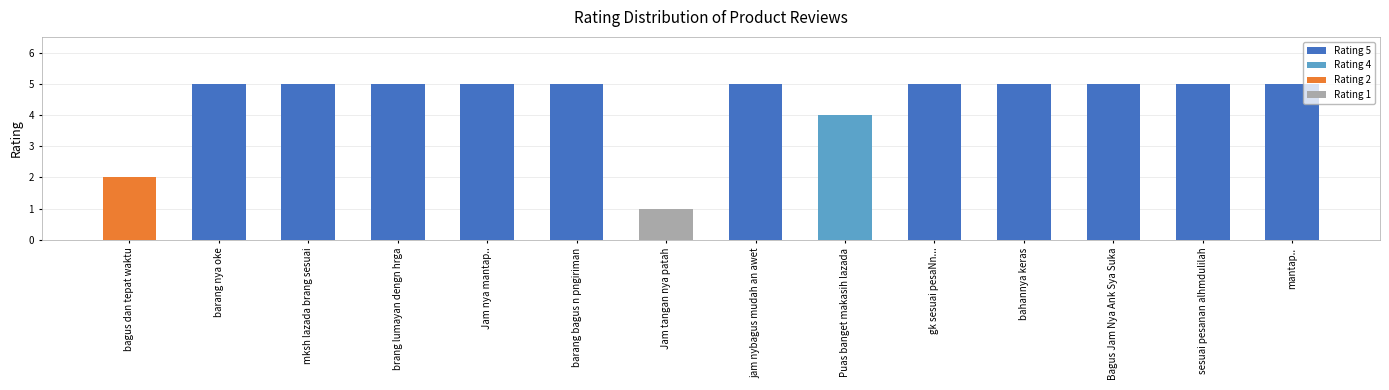

What is the smallest value displayed?

1